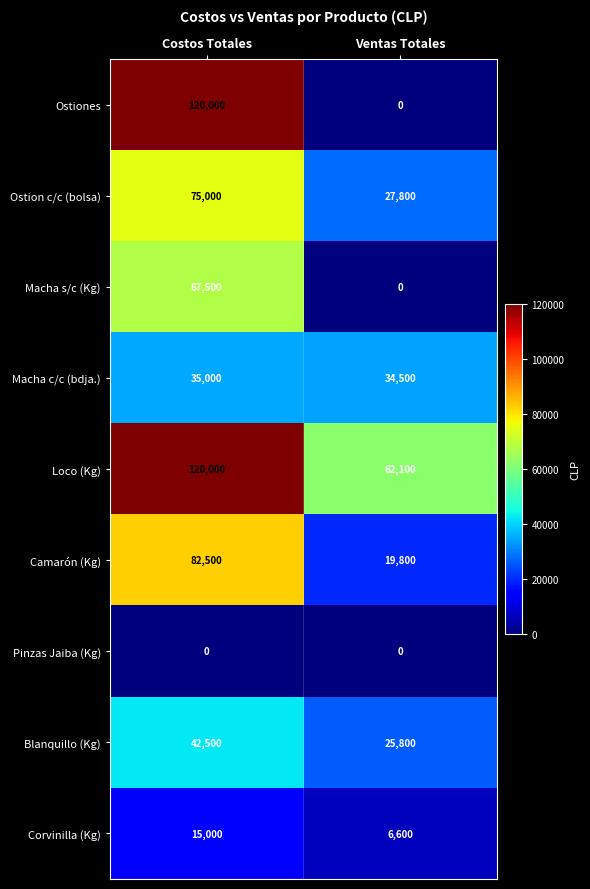

Is it true that Loco (Kg) equals 120000 at Costos Totales?

True